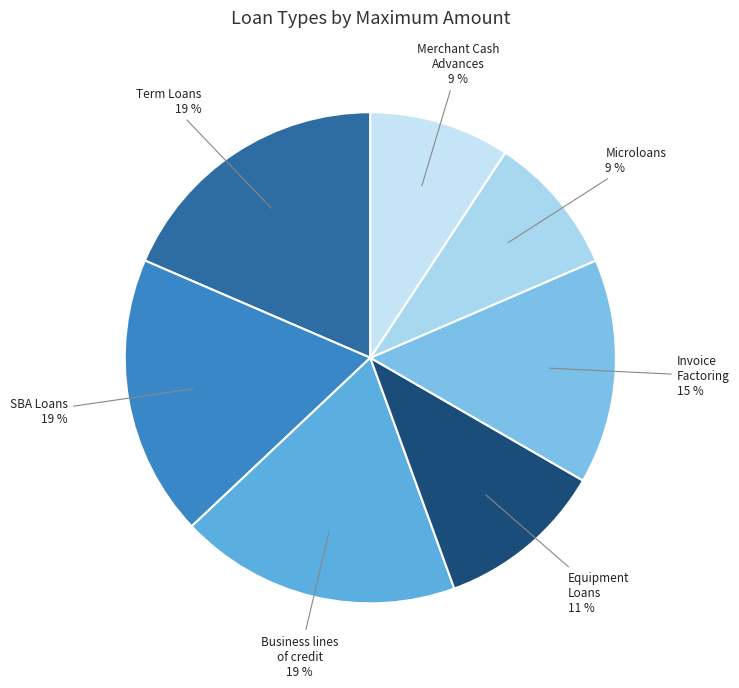

Is there any slice that represents more than half of the pie?

No